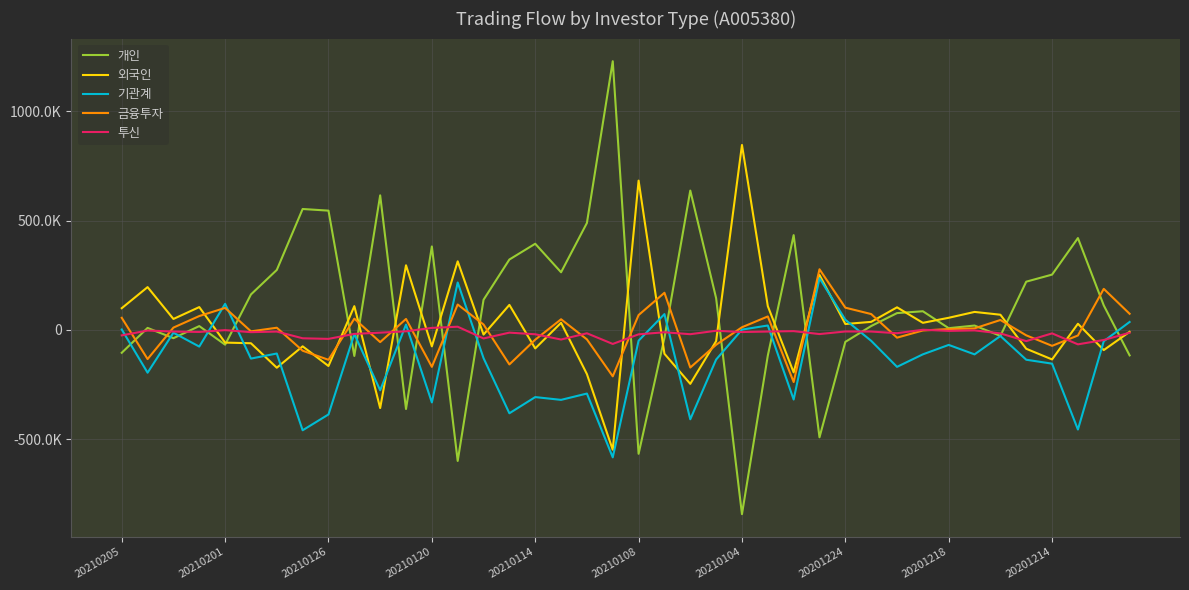

Does the chart have visible grid lines?

Yes